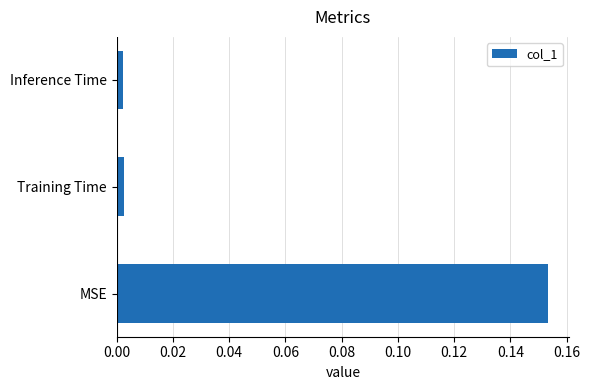

The chart shows a value of 0.3 at MSE. True or false?

False